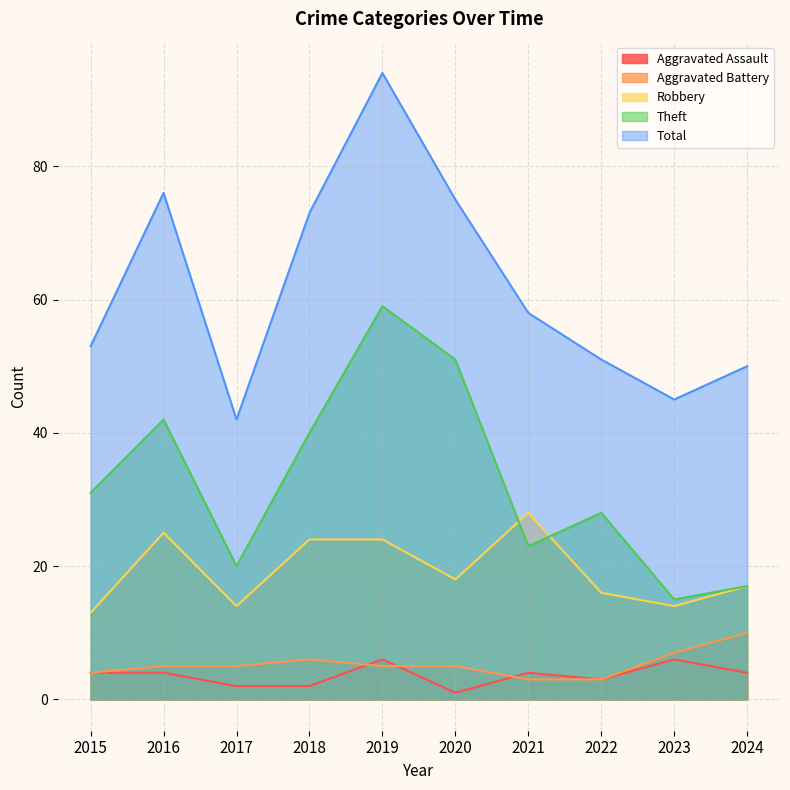

Does the chart display data point markers on the line(s)?

No